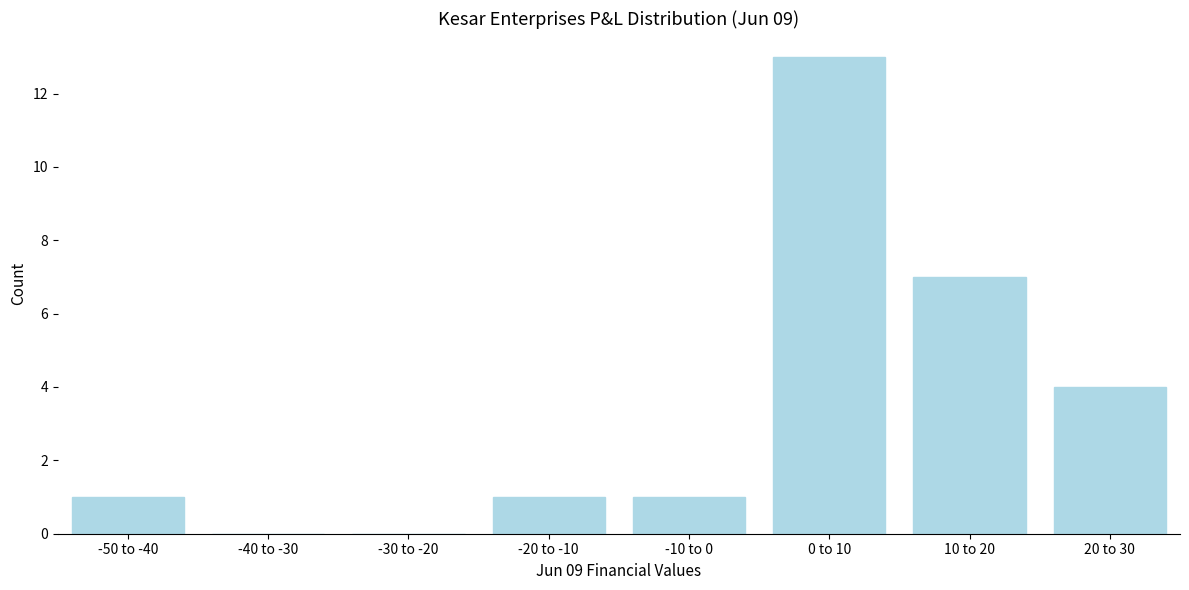

Reading right to left, what are all the values shown in this chart?

20 to 30=4	10 to 20=7	0 to 10=13	-10 to 0=1	-20 to -10=1	-30 to -20=0	-40 to -30=0	-50 to -40=1